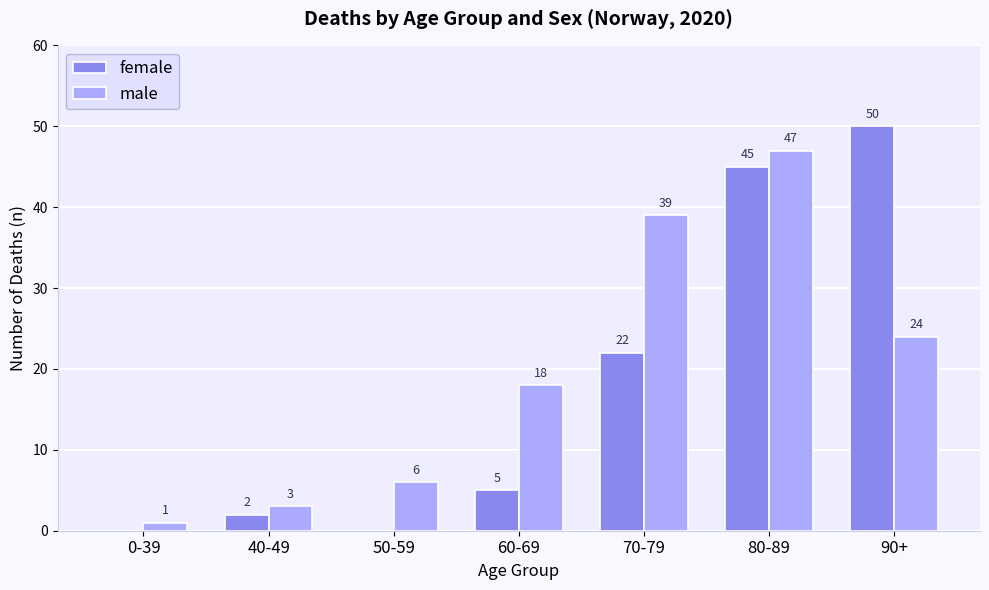

At which label is female closest to 25?

70-79